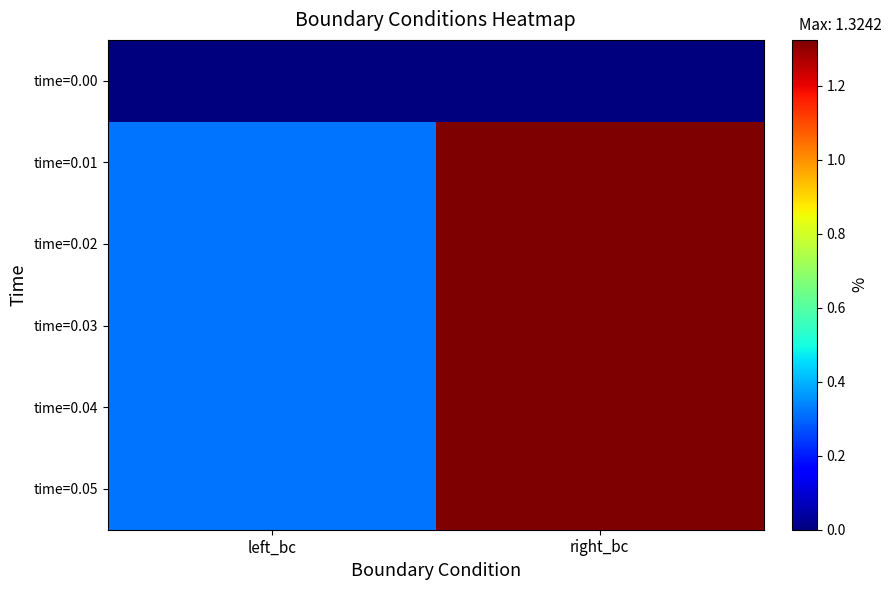

Reading left to right, list all the values displayed in this chart.

time=0.00: left_bc=0.0	right_bc=0.0
time=0.01: left_bc=0.3	right_bc=1.3
time=0.02: left_bc=0.3	right_bc=1.3
time=0.03: left_bc=0.3	right_bc=1.3
time=0.04: left_bc=0.3	right_bc=1.3
time=0.05: left_bc=0.3	right_bc=1.3